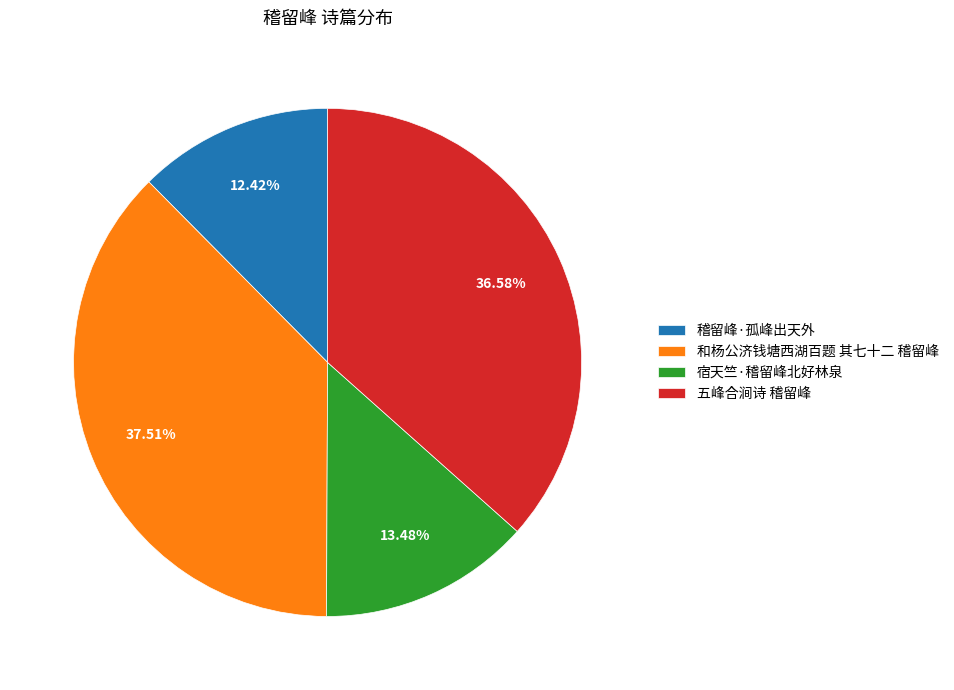

What percentage is the 稽留峰·孤峰出天外 slice, to the nearest percent?

12%